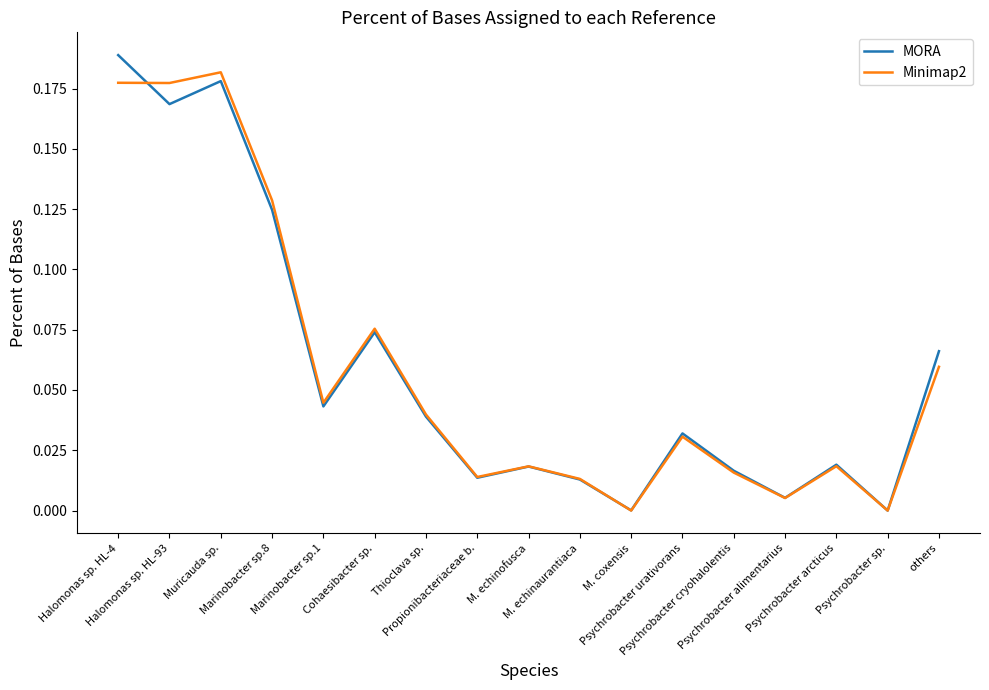

Is this an area chart (filled region under the line)?

No